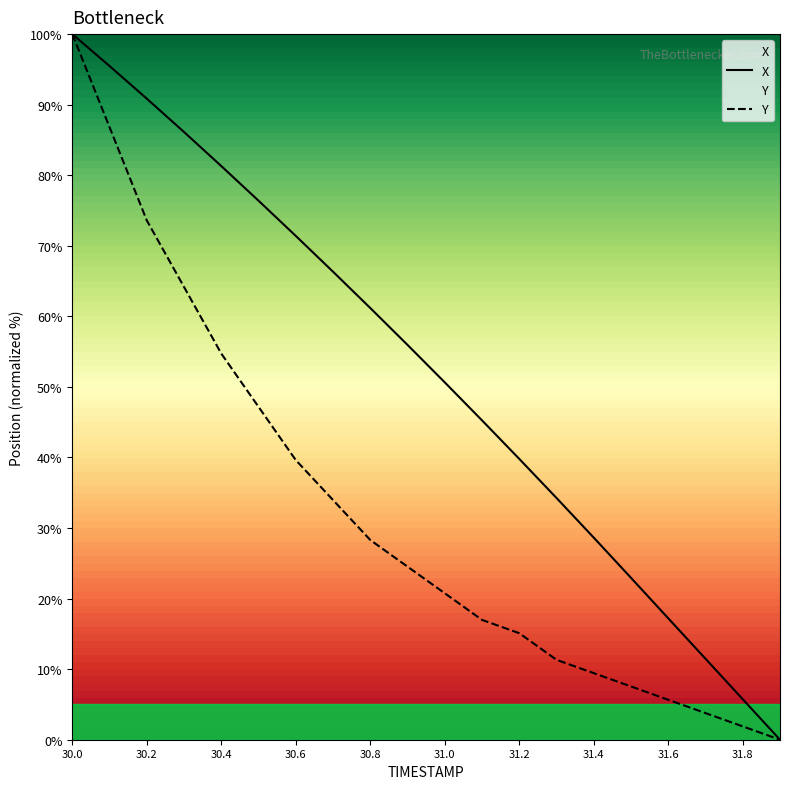

What is the label of the 7th point from the left?

30.6